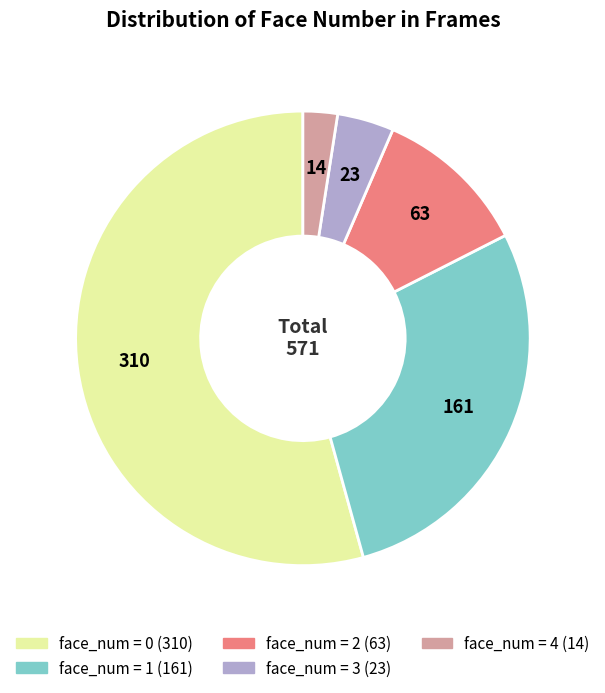

How many segments does this pie chart have?

5